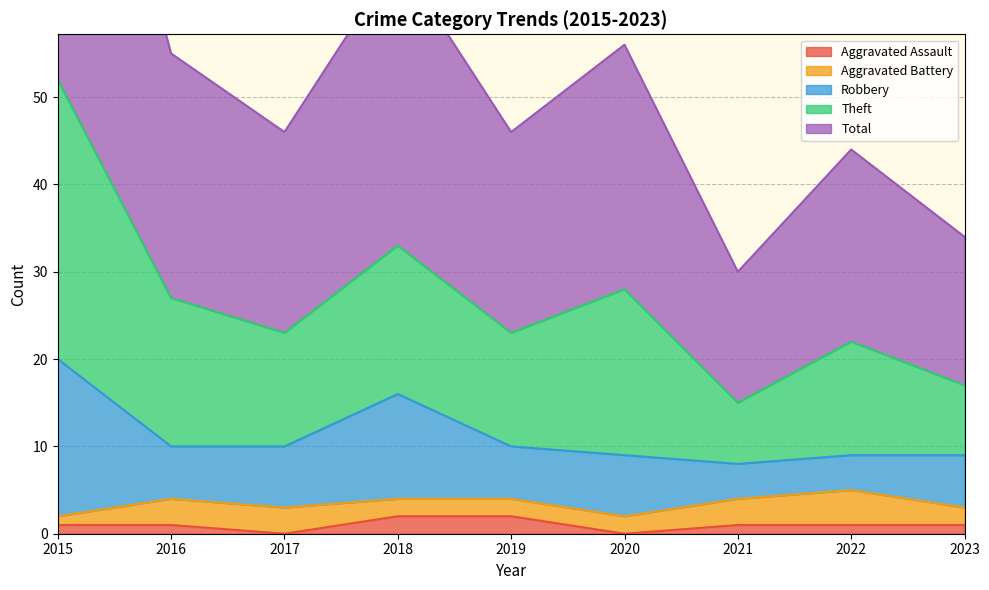

The value of Total at 2017 is 23. True or false?

True